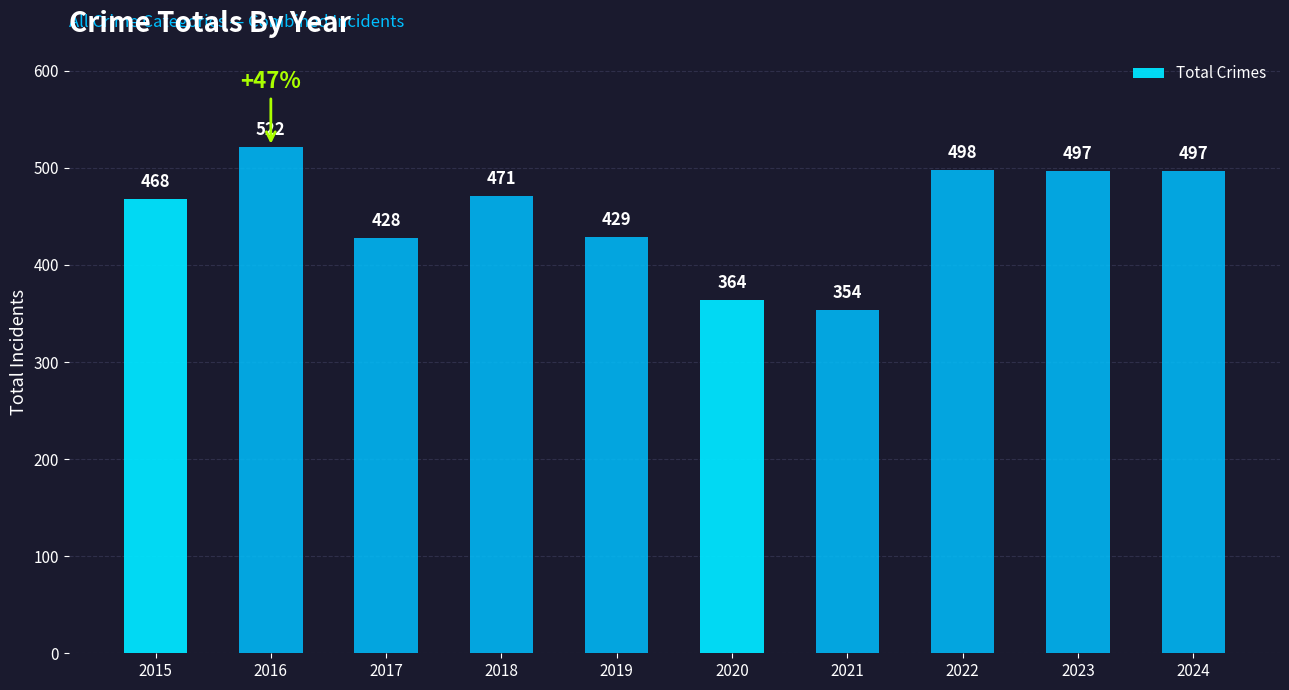

True or false: the data shows 543 at 2021.

False